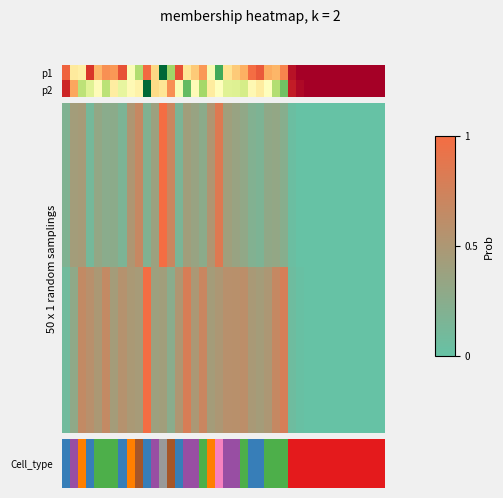

What is the difference between the highest and lowest values at 20?

0.2